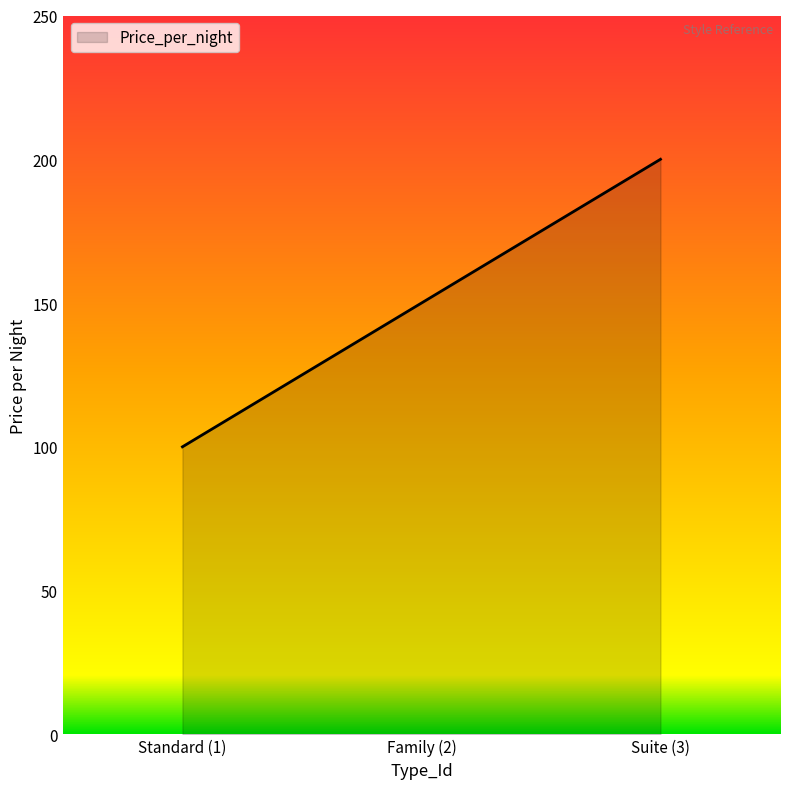

What is the difference between the maximum and minimum values?

100